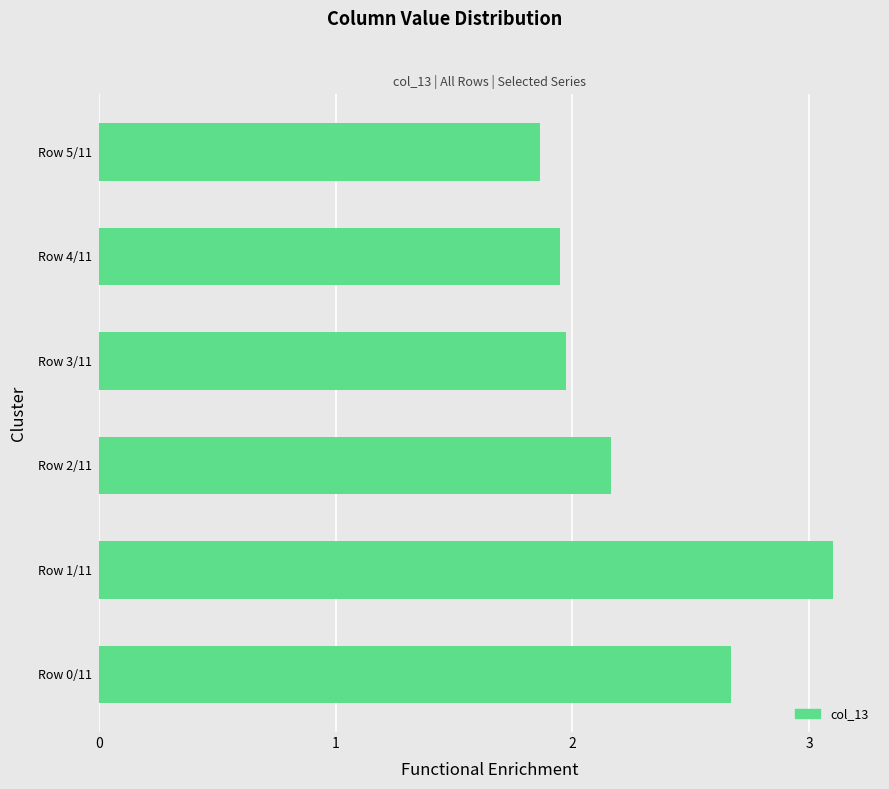

What value does the data have at Row 1/11?

3.1